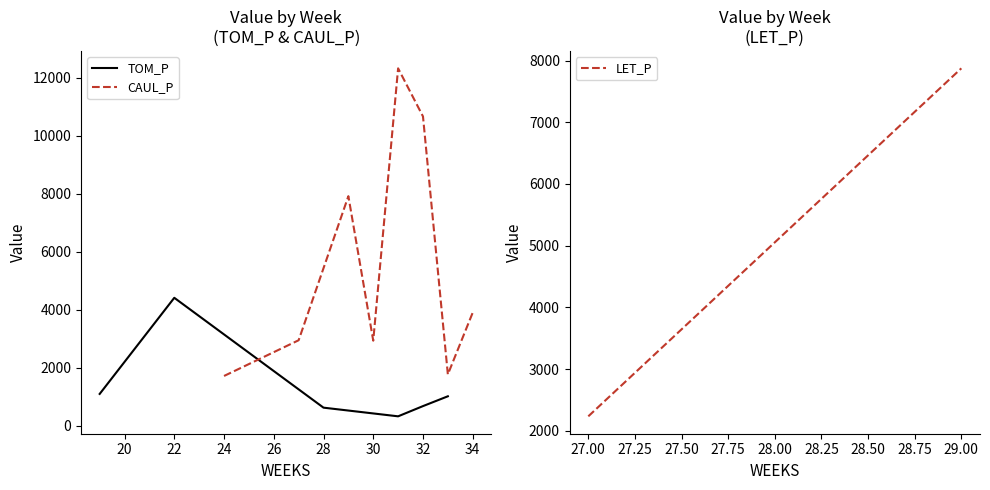

What is the lowest value of the TOM_P series?

332.5